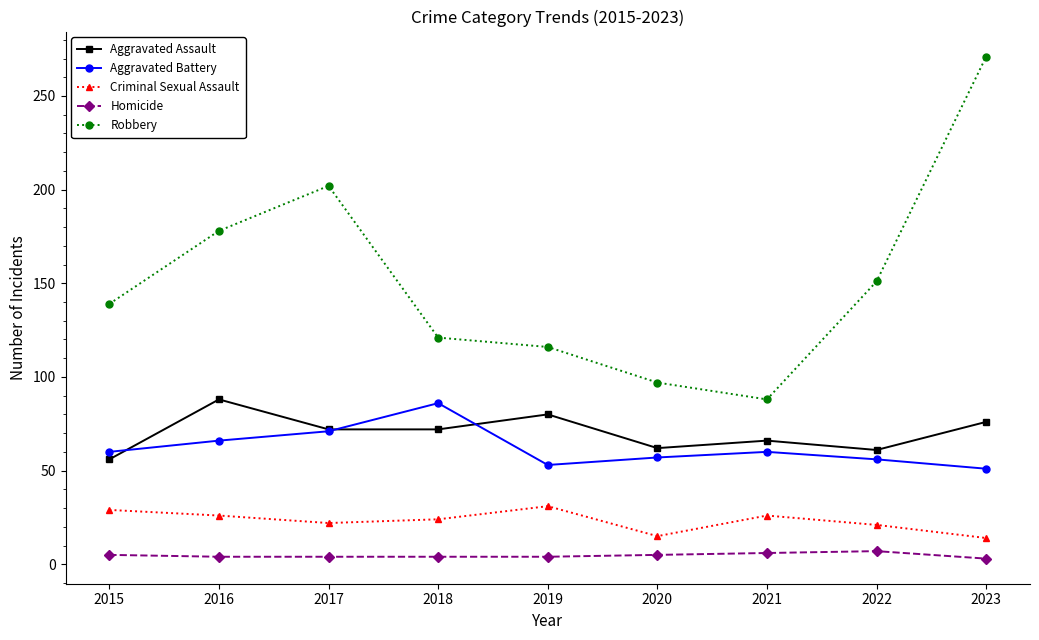

Count the number of categories in the chart.

9